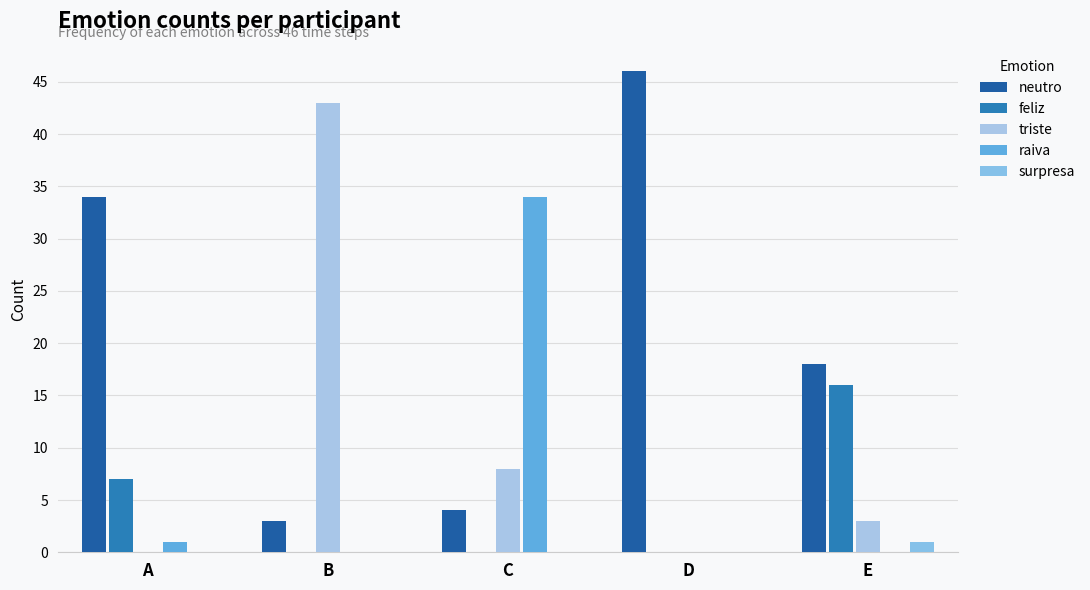

Rank the categories by feliz value from highest to lowest.

E, A, B, C, D